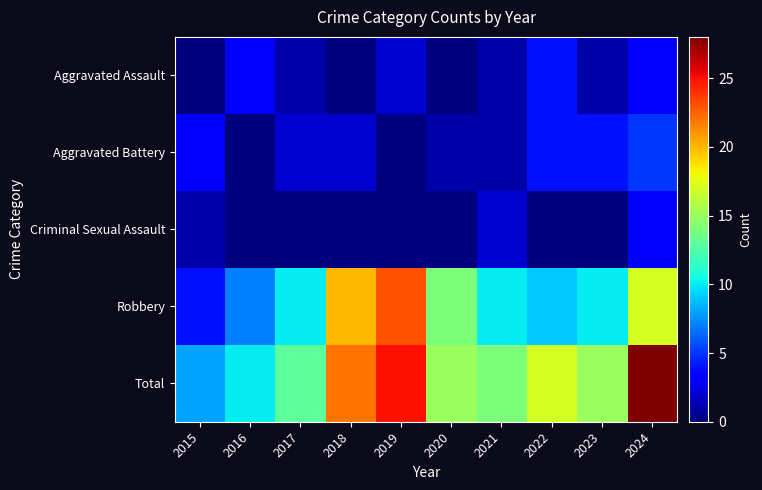

What is the maximum value shown in the chart?

28